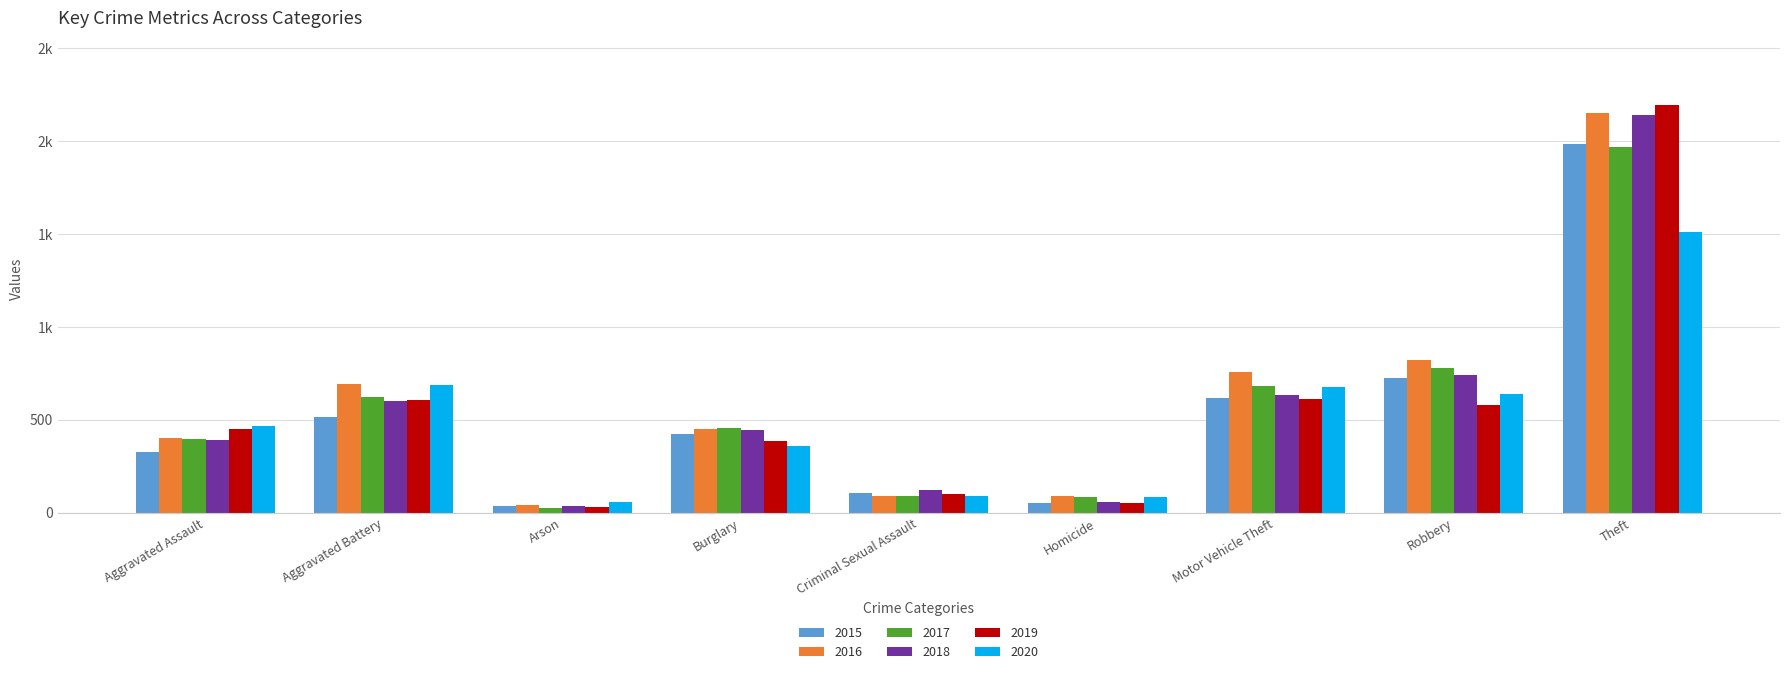

Where does the 2017 series first go above 453?

Aggravated Battery